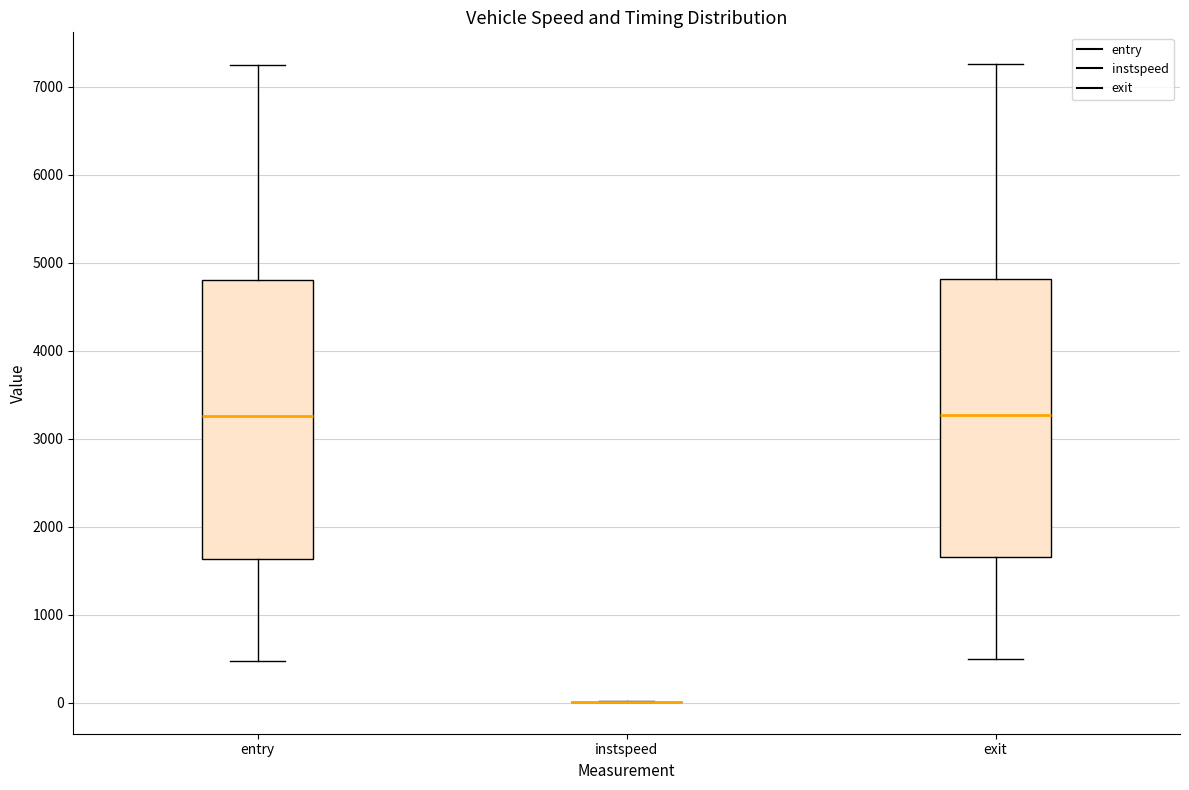

Where is the upper edge of the box for entry on the y-axis? The values are not printed on the chart, so give them approximately, as read against the axis.

4800